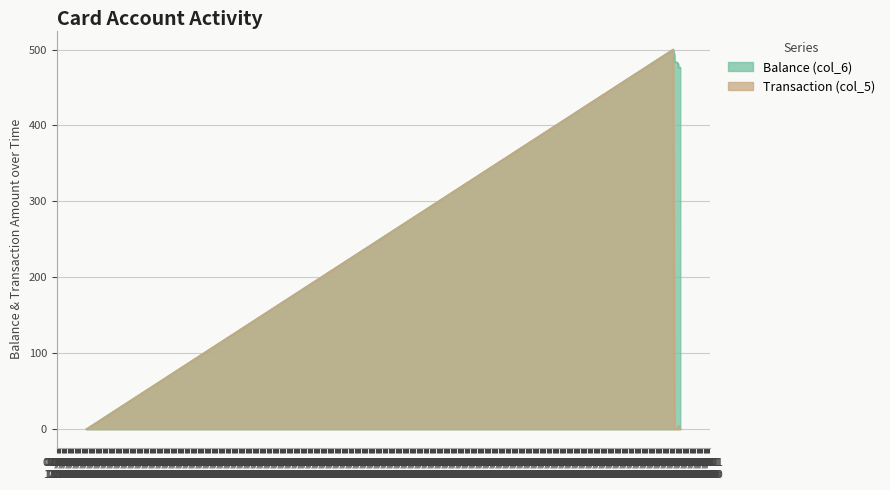

True or false: Balance (col_6) has a value of 481.0 at 2014/08/30 17:45:32.

True